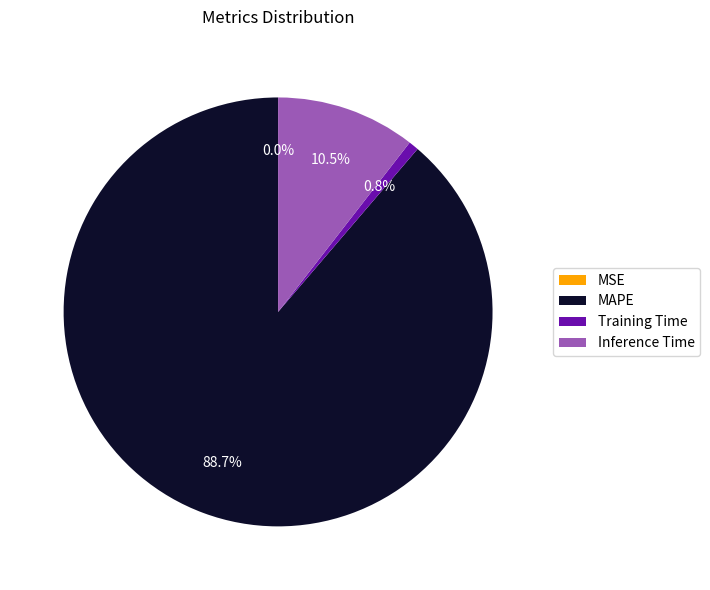

Combined, what portion of the pie is MAPE and Training Time?

89.5%